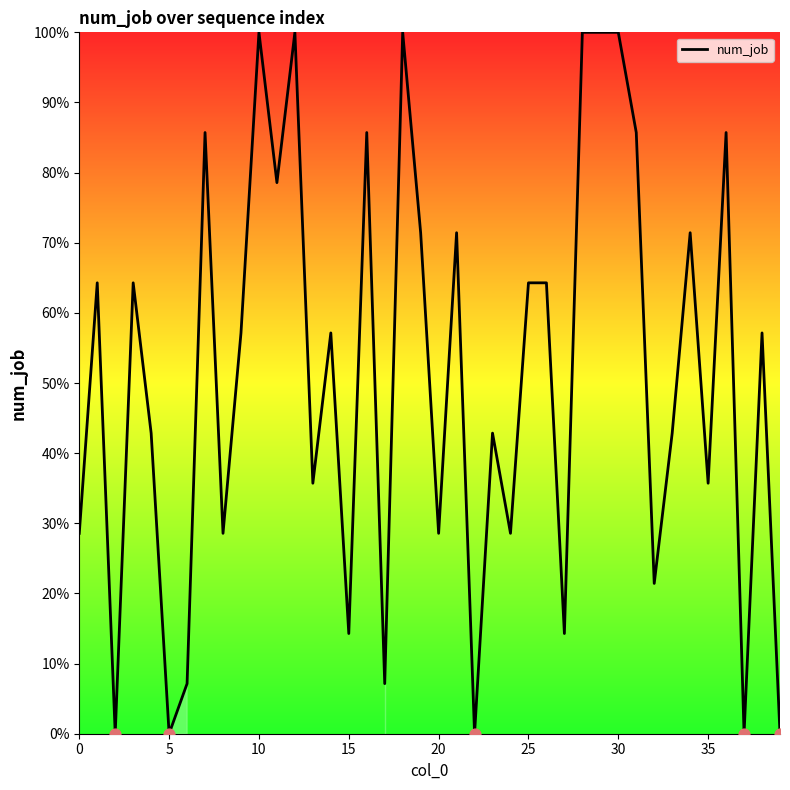

What is the difference between the maximum and minimum values?

100.0